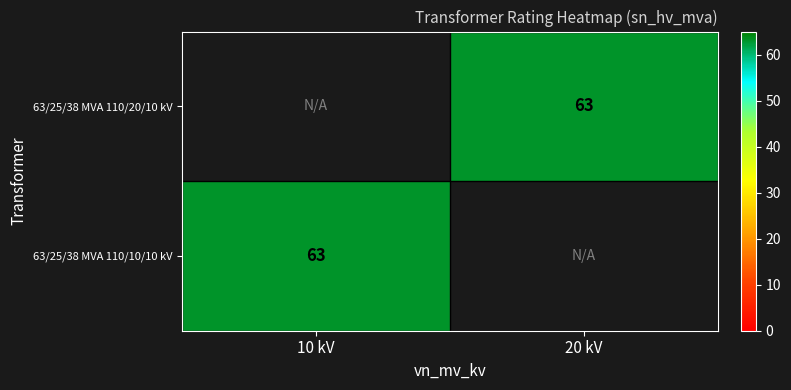

Between 10 kV and 20 kV, which is larger?

20 kV